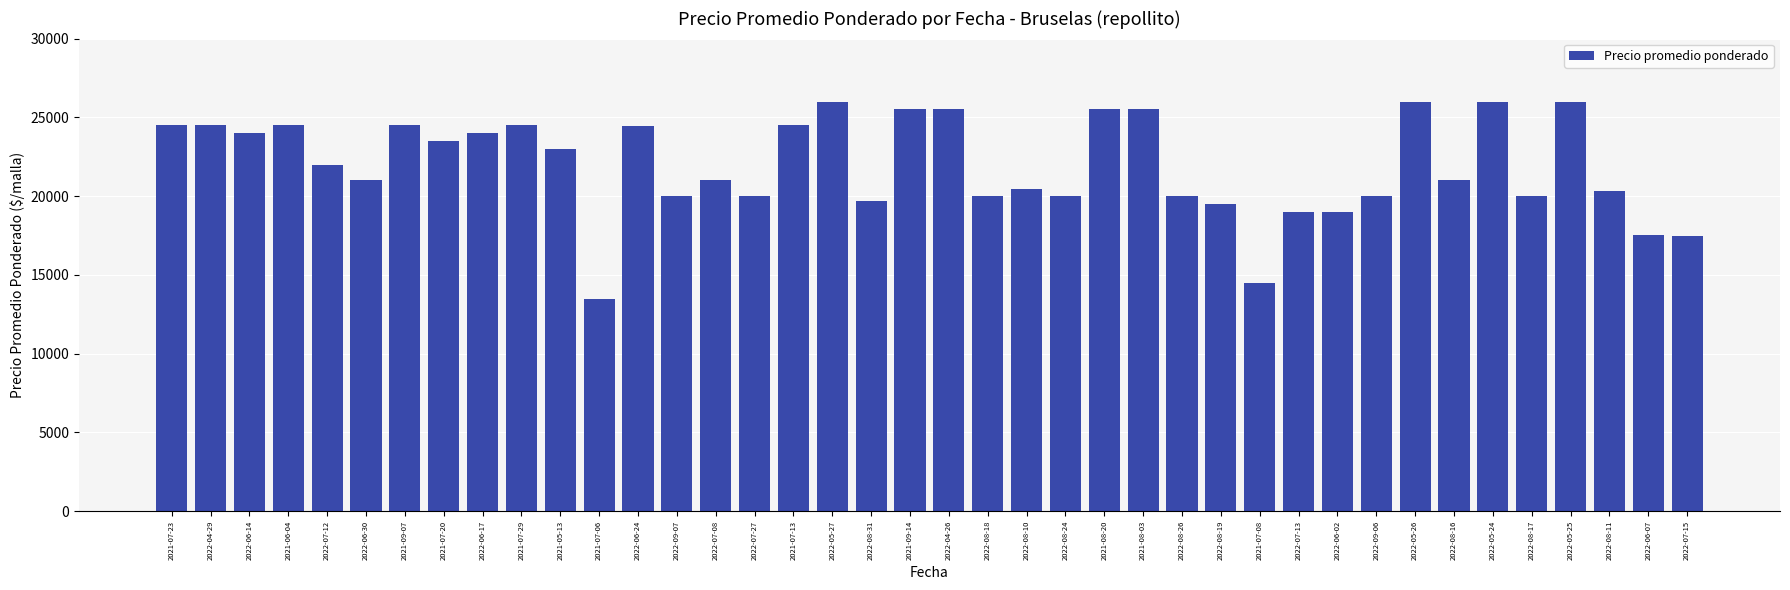

What is the value of the 5th bar from the left?

22000